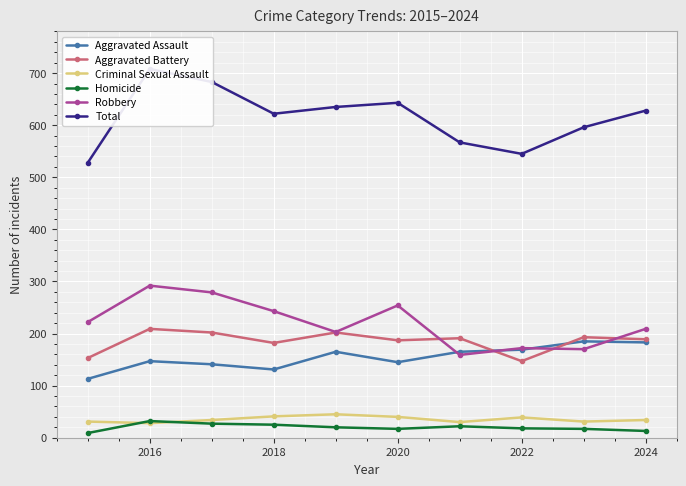

At how many categories does at least one series exceed 576?

7